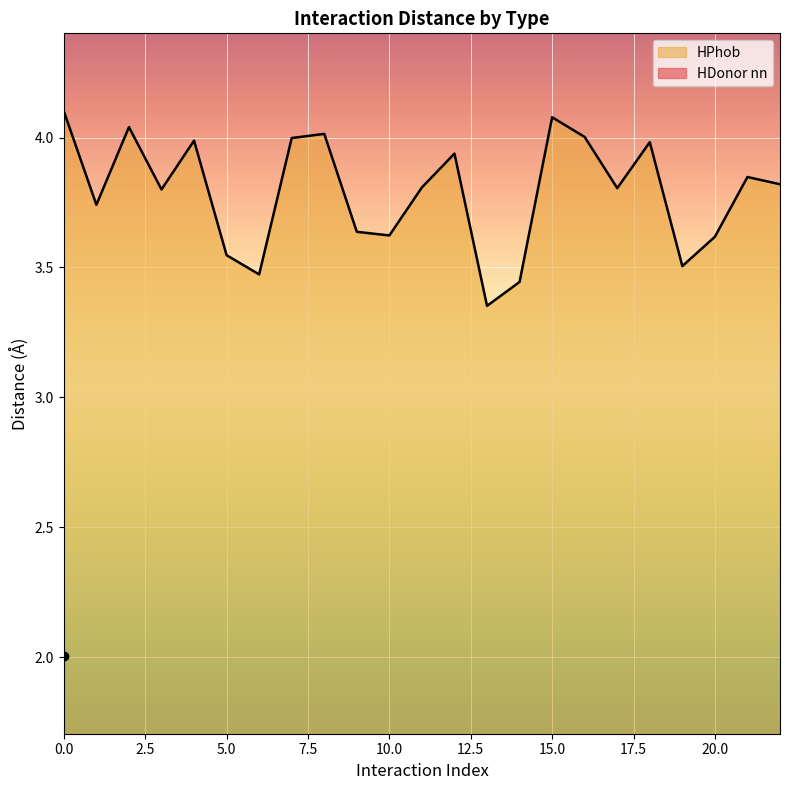

Does the chart display data point markers on the line(s)?

No